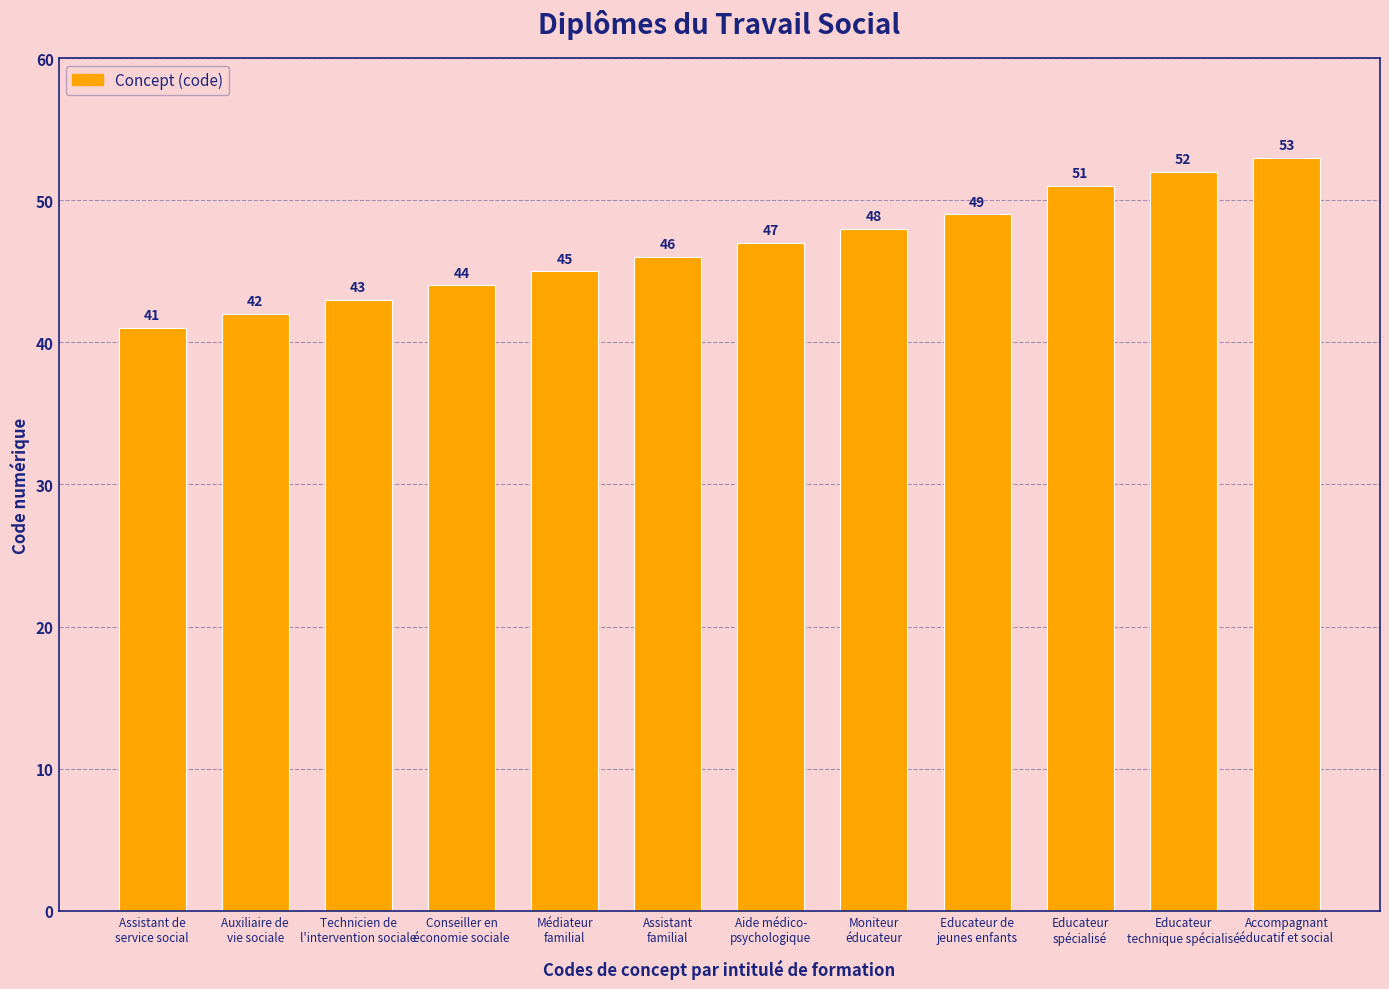

At which label is the value closest to 47?

Aide médico-
psychologique